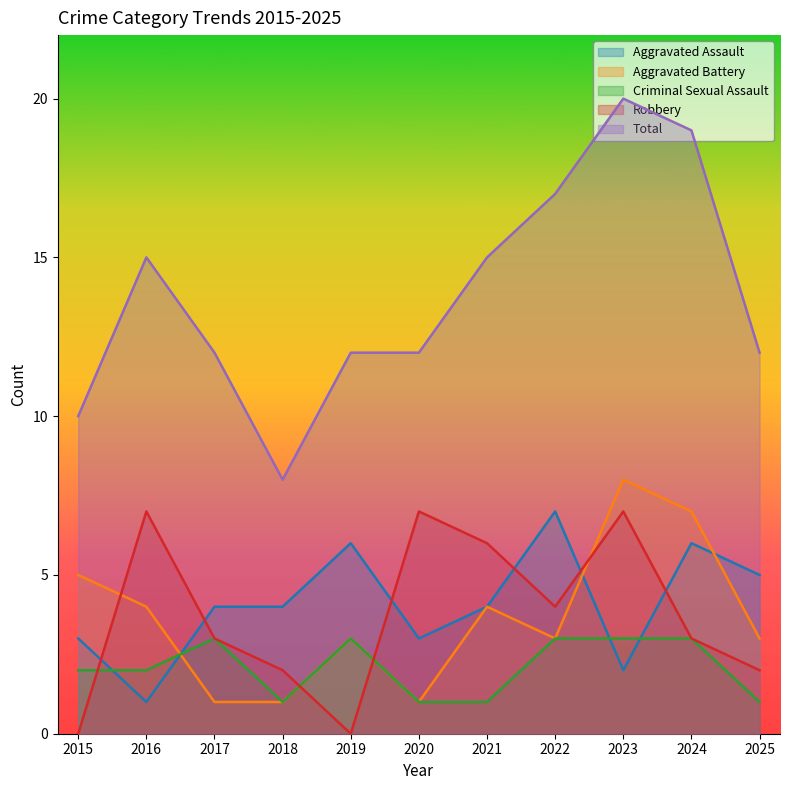

What is the value of the Aggravated Battery point at the 8th from the left?

3